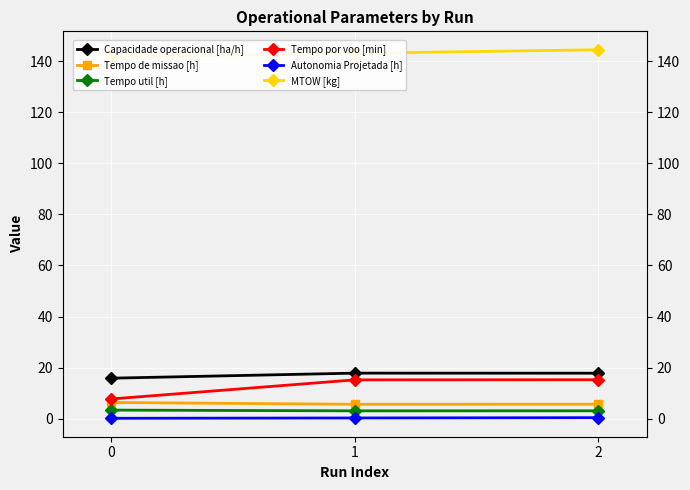

What is the difference between the MTOW [kg] values at 0 and 1?

1.4